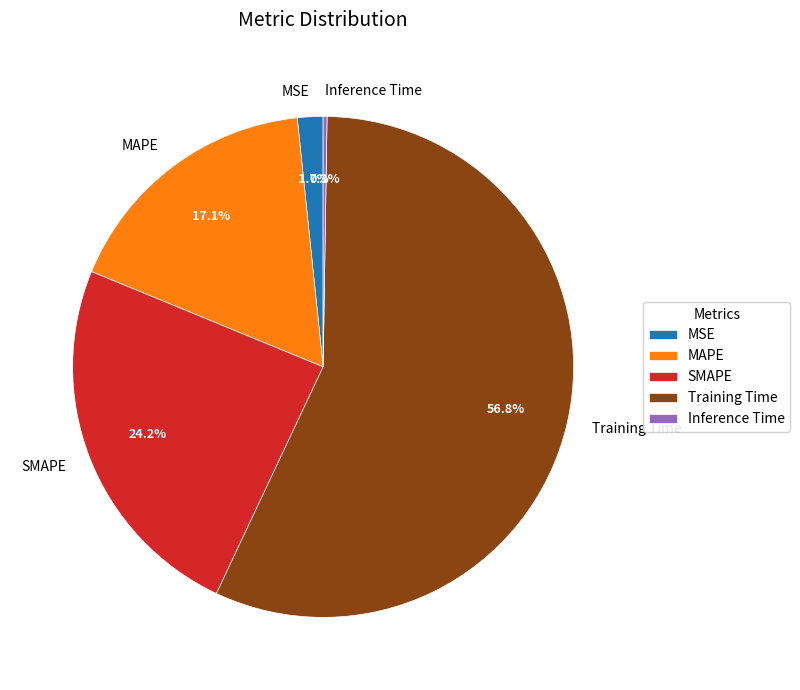

The Training Time slice represents 69% of the pie. True or false?

False